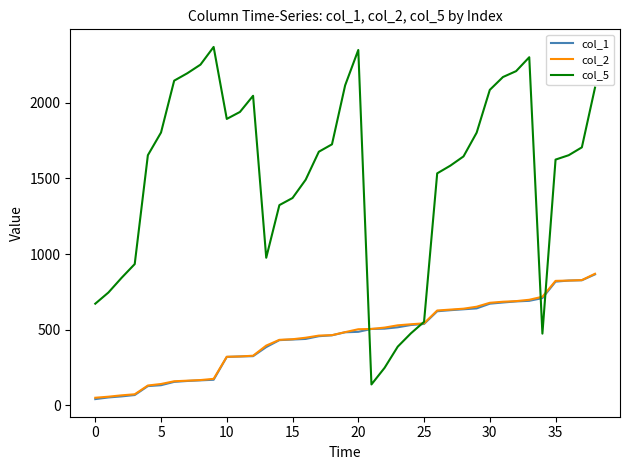

At how many categories does at least one series exceed 1055?

28